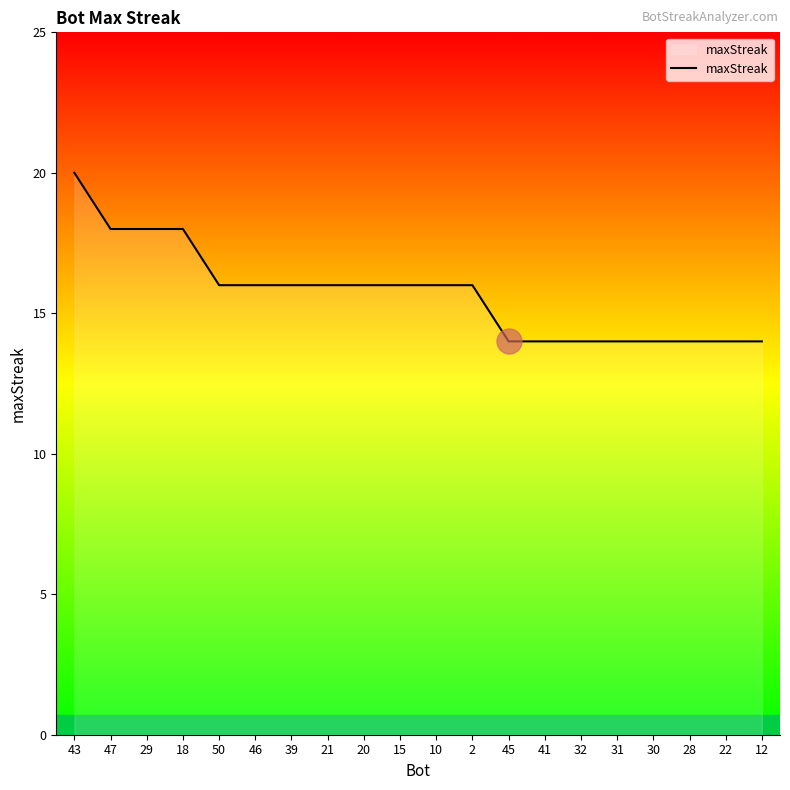

What position from the right is 10?

10